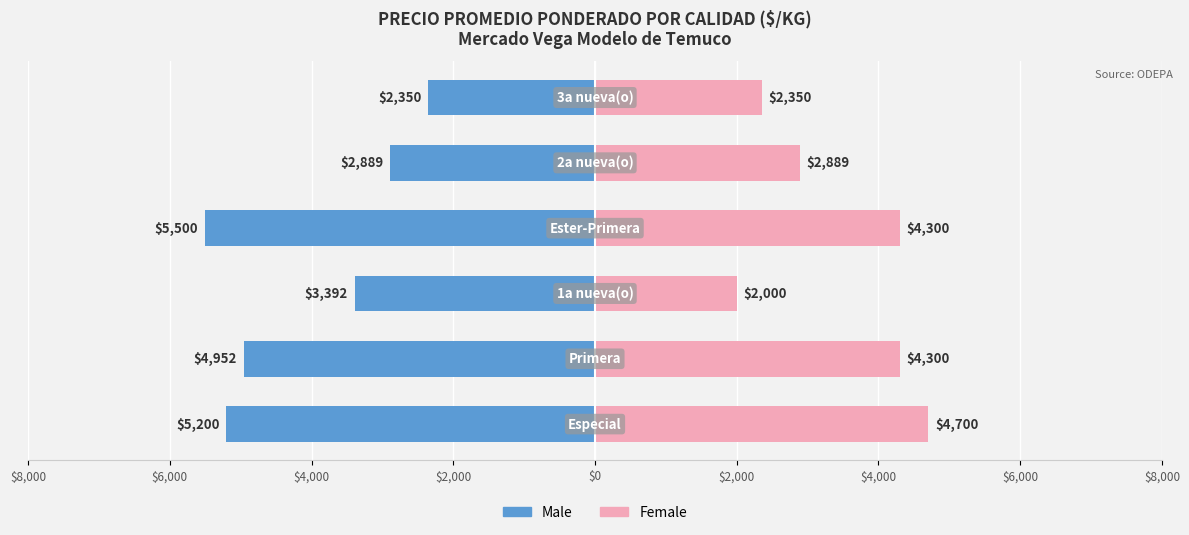

Reading left to right, transcribe all the data shown in this chart.

Male: -5200	-4952	-3392	-5500	-2889	-2350
Female: 4700	4300	2000	4300	2889	2350